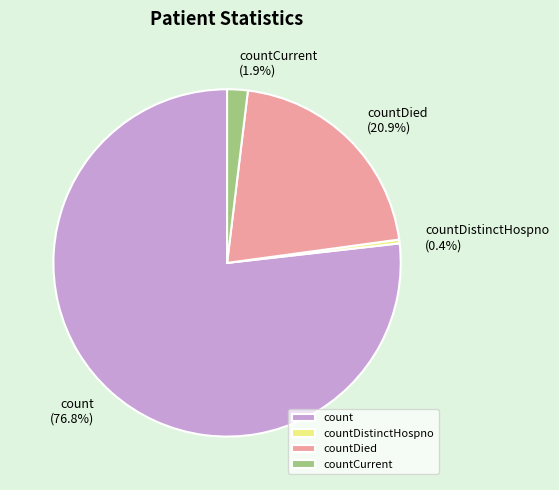

Is the sum of countDistinctHospno (0.4%) and count (76.8%) greater than half?

Yes